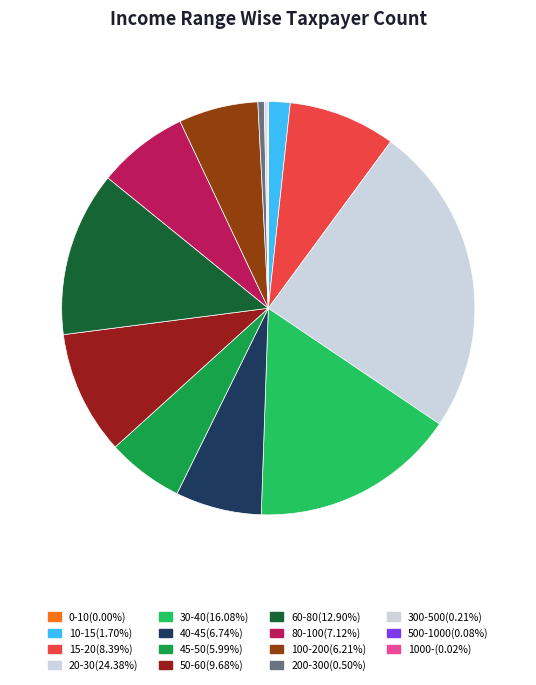

Count the number of slices in the pie.

15